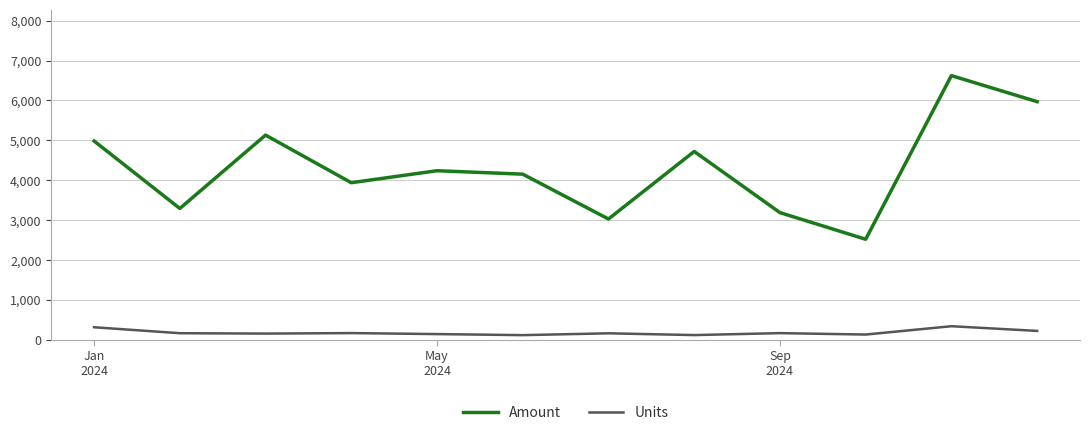

Rank the series by their average value, from highest to lowest.

Amount, Units